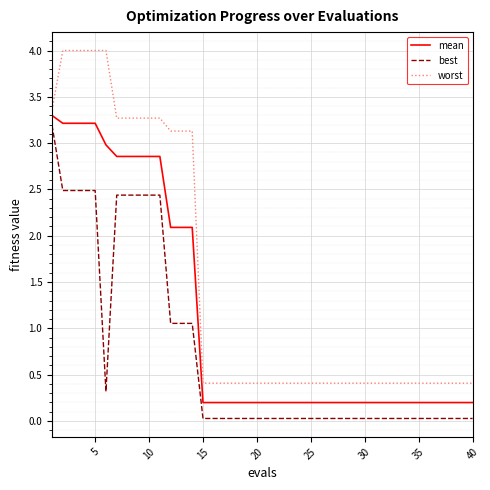

Does the chart have visible grid lines?

Yes